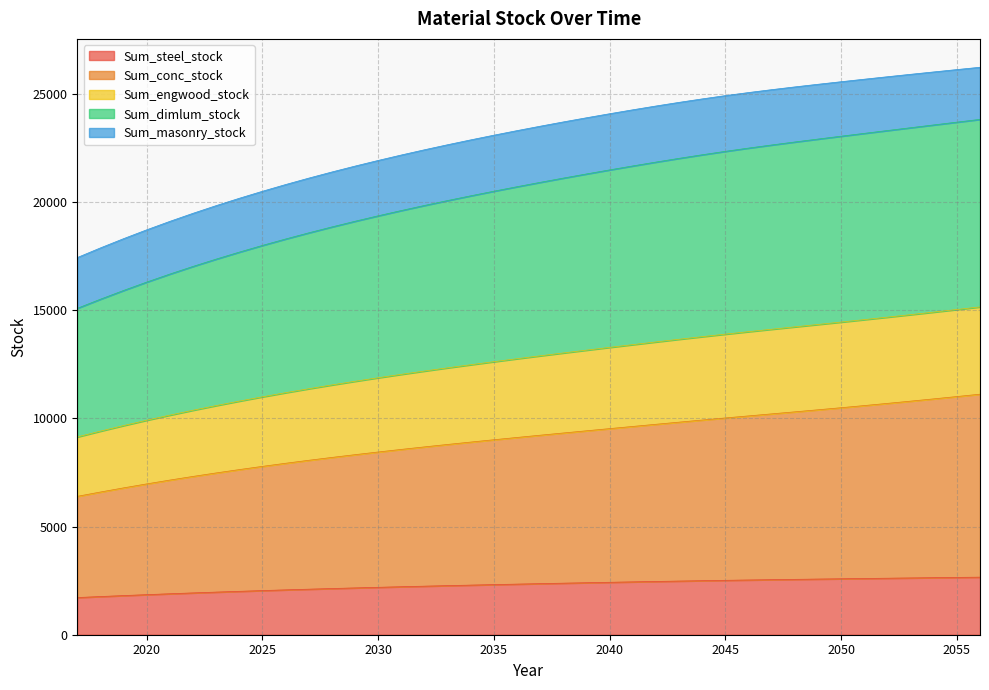

What is the highest value of the Sum_steel_stock series?

2660.6